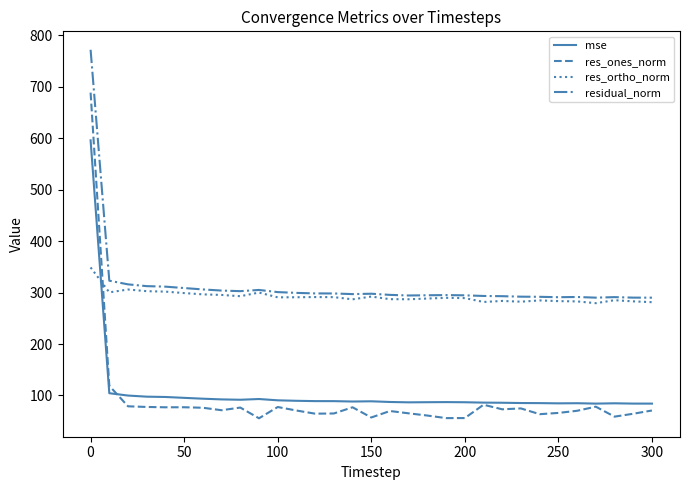

List the series in order of their peak value, lowest first.

res_ortho_norm, mse, res_ones_norm, residual_norm